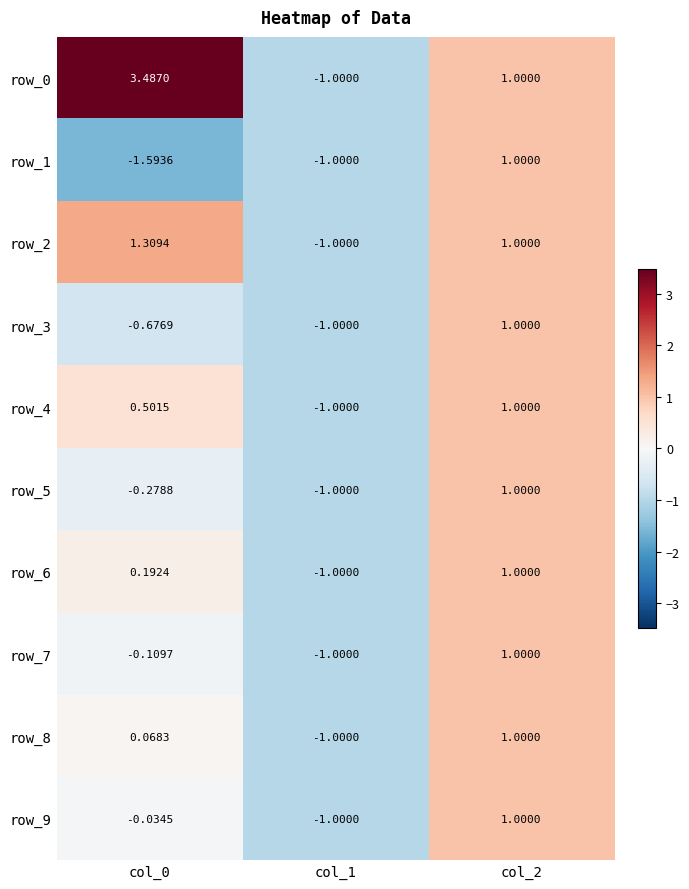

How many negative values does the row_5 series have?

2